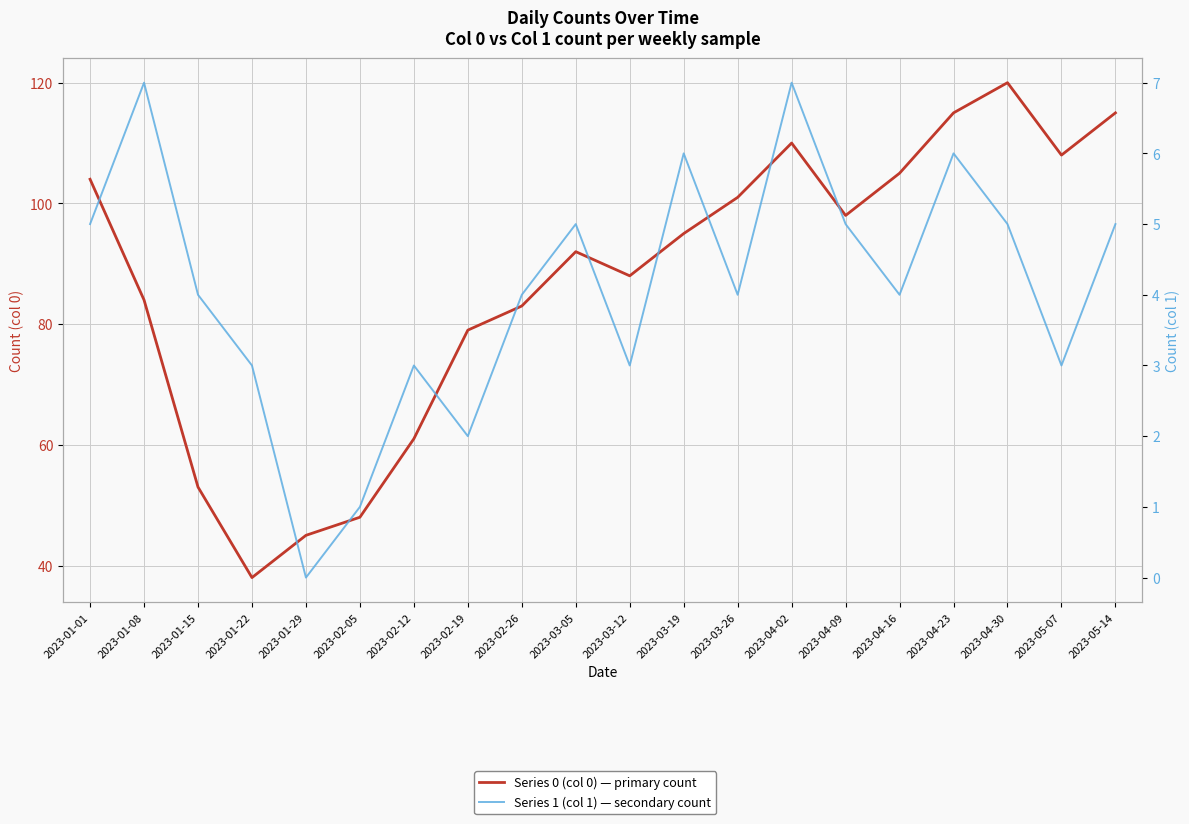

What are all the series names shown in the legend?

Series 0 (col 0) — primary count, Series 1 (col 1) — secondary count